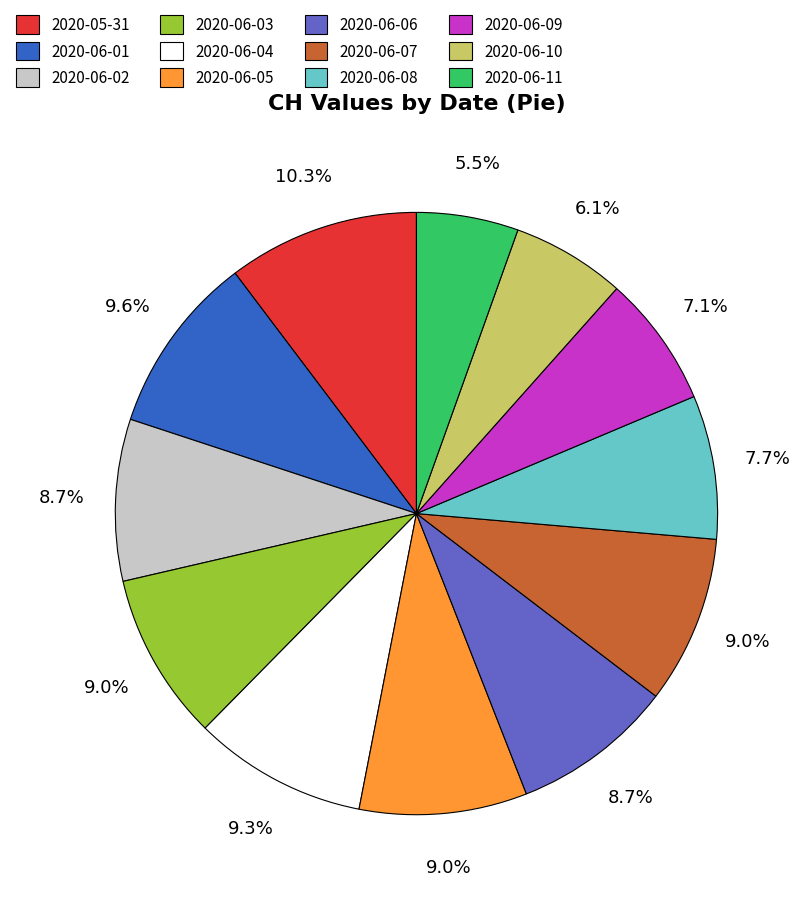

What is the largest slice in the pie chart?

2020-05-31